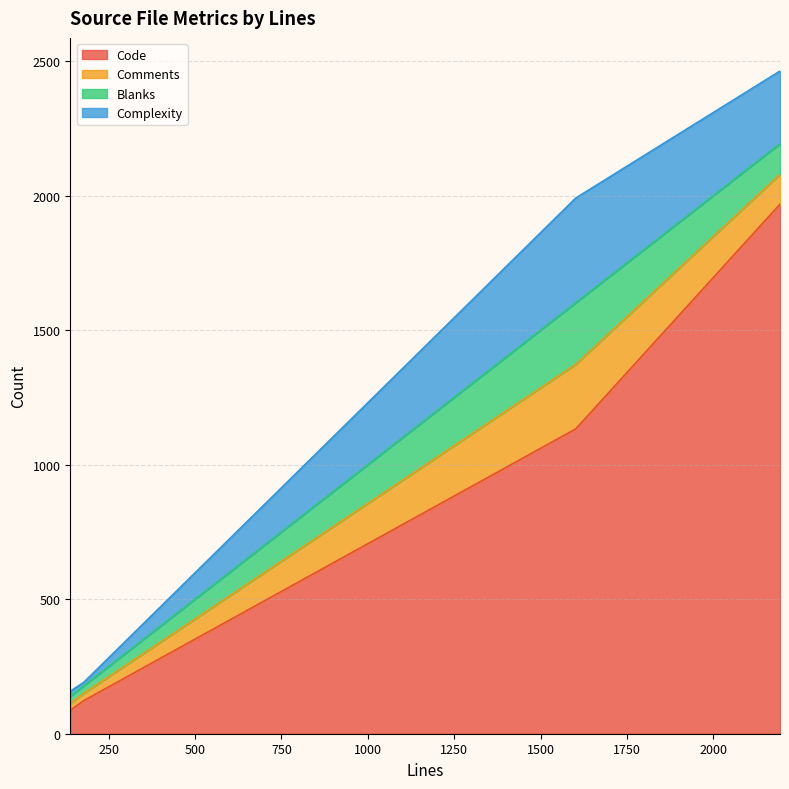

Between 2193 and 139, which is larger?

2193